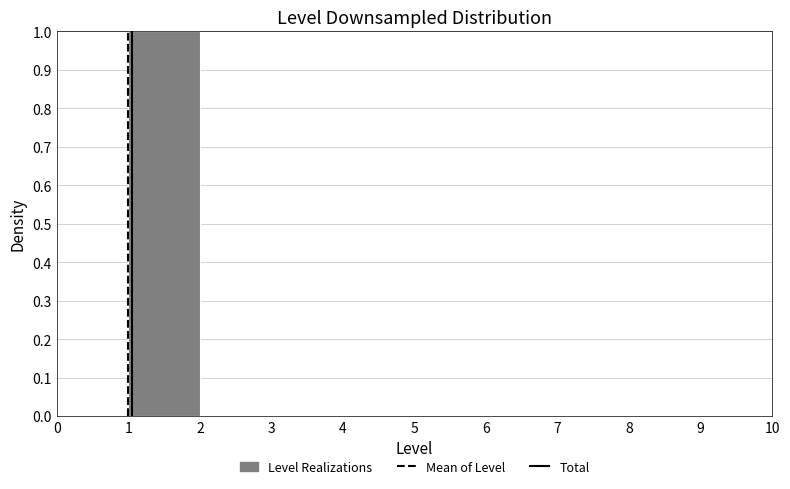

Reading left to right, list every bar in this chart as the range it spans on the x-axis followed by its height. The values are not printed on the chart, so give them approximately, as read against the axis.

0 to 1: 0
1 to 2: 1
2 to 3: 0
3 to 4: 0
4 to 5: 0
5 to 6: 0
6 to 7: 0
7 to 8: 0
8 to 9: 0
9 to 10: 0